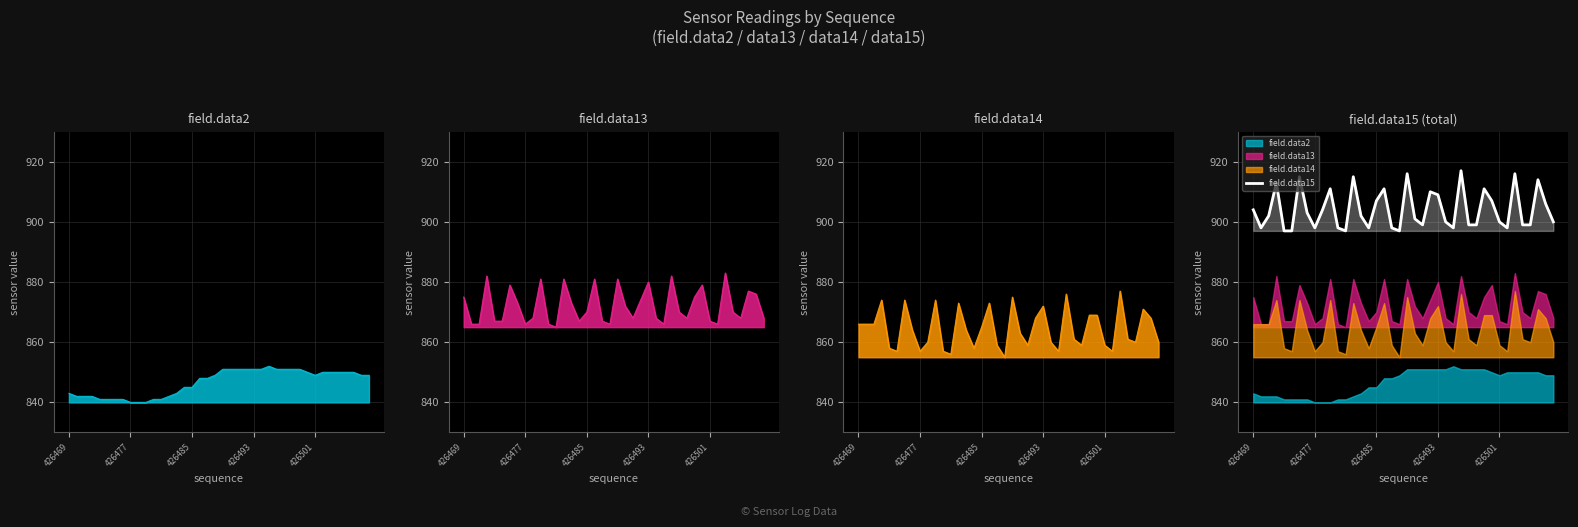

What is the average value?

904